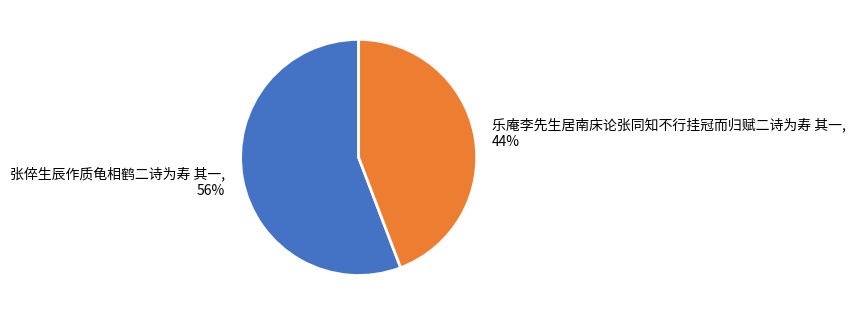

Does 张倅生辰作质龟相鹤二诗为寿 其一 represent more than half of the total?

Yes